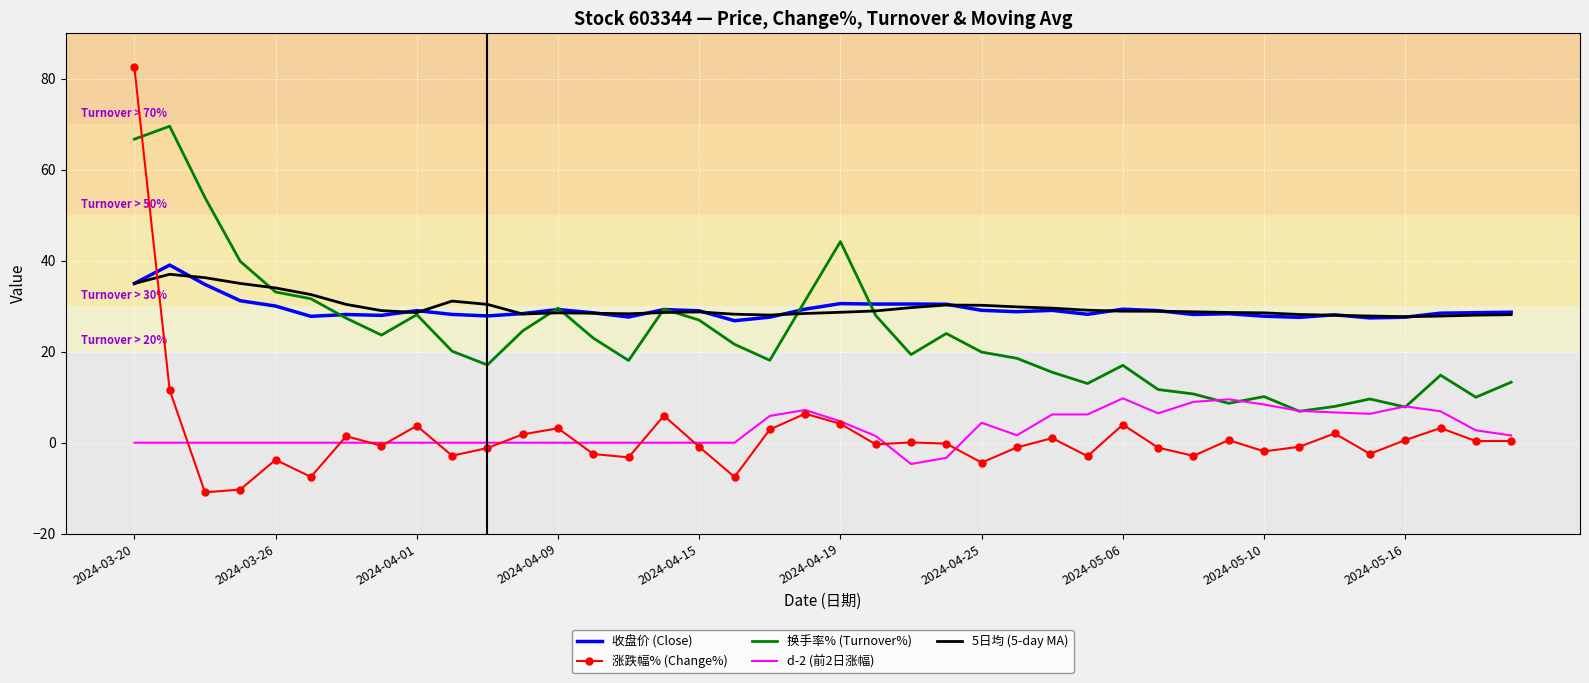

What is the greatest value displayed?

82.5